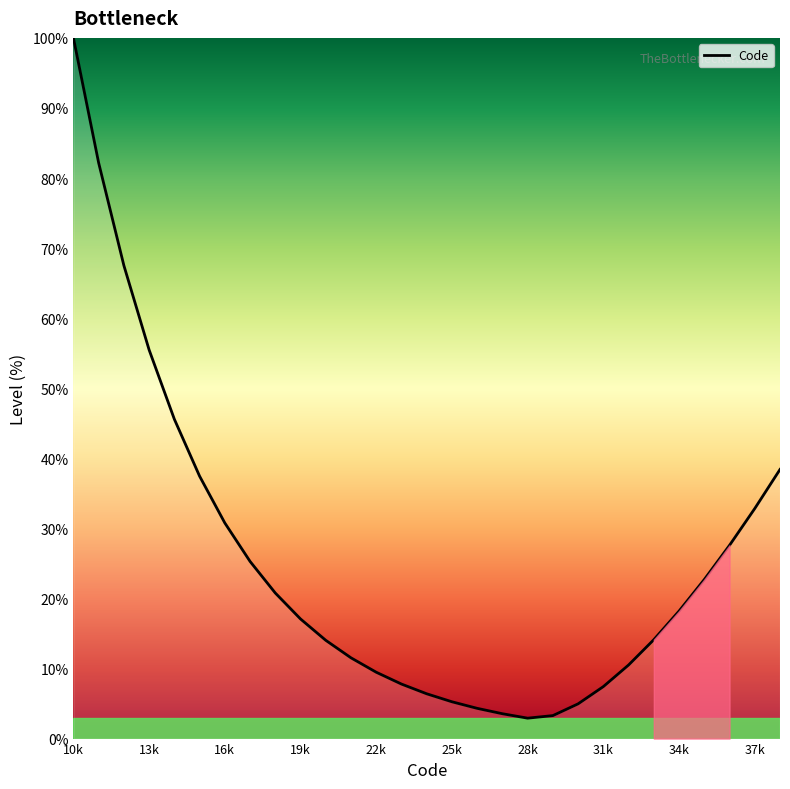

What is the minimum value shown in the chart?

2.9